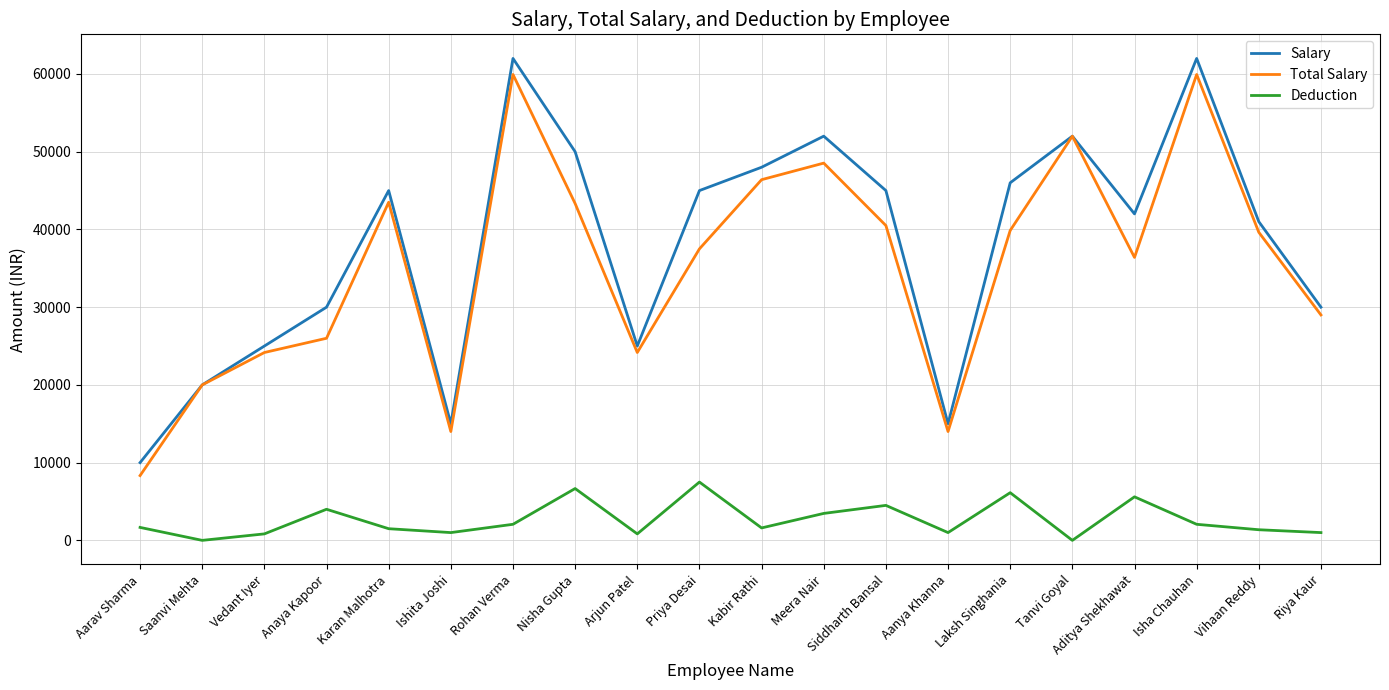

The Total Salary series shows 14000.0 at Ishita Joshi. True or false?

True